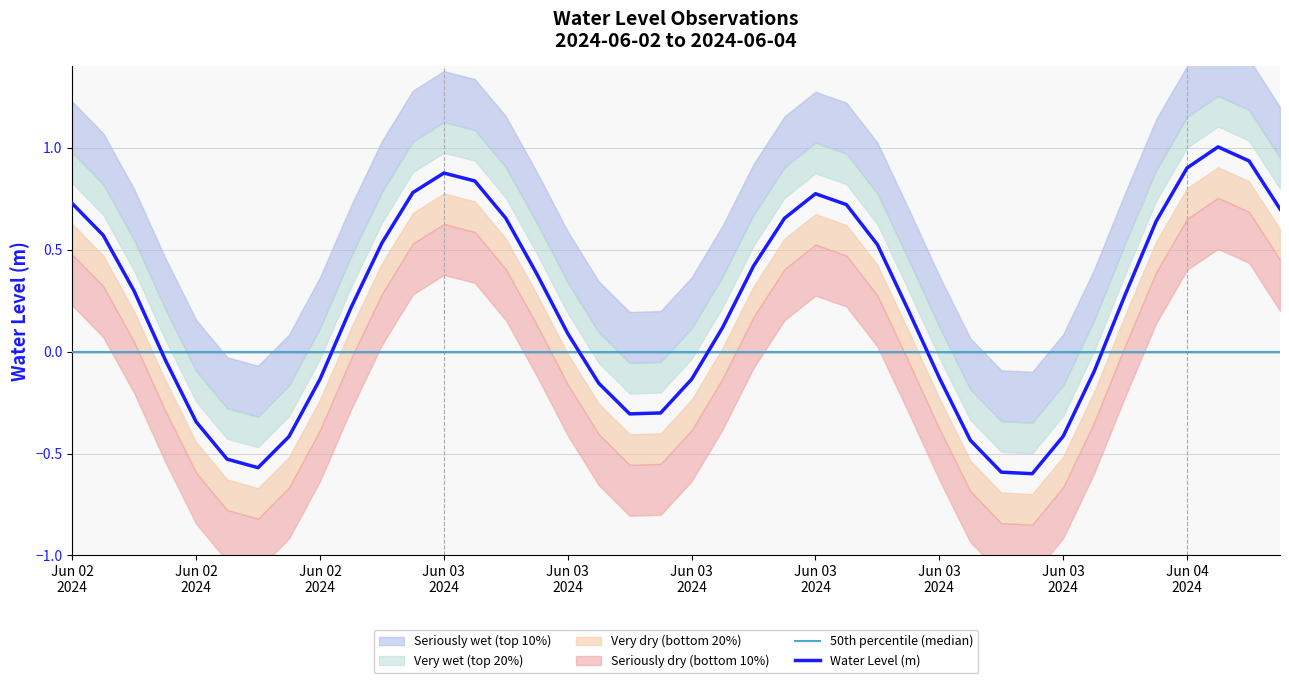

What is the difference between the maximum and minimum values in the Water Level (m) series?

1.6